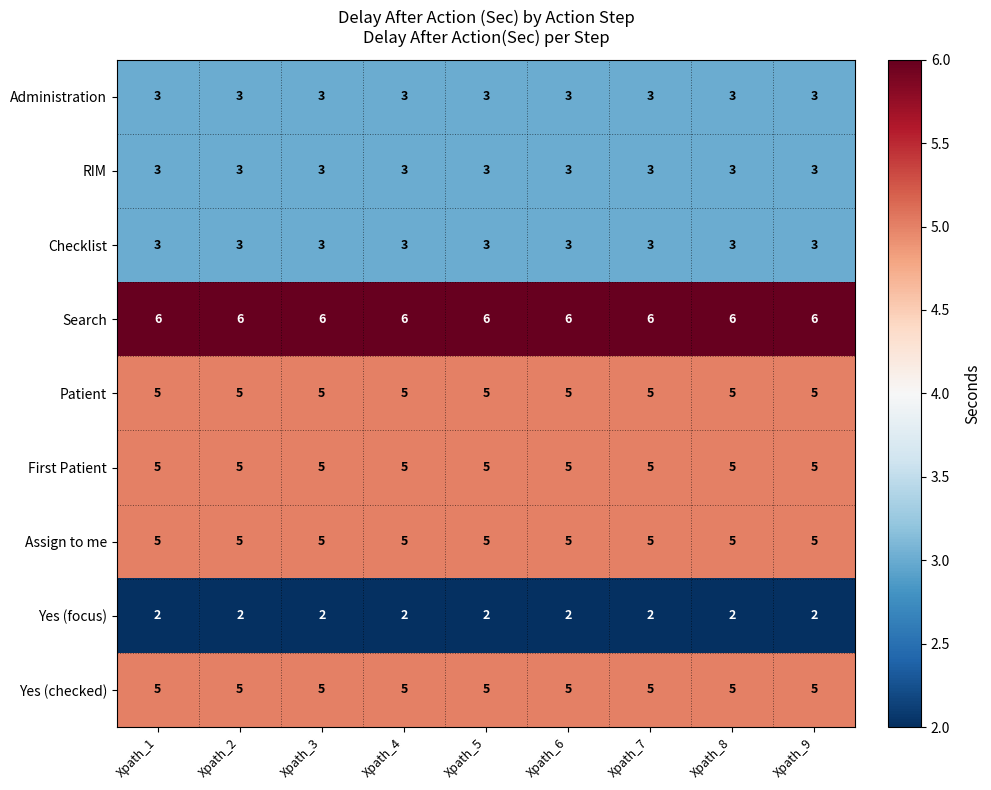

What is the greatest value displayed?

6